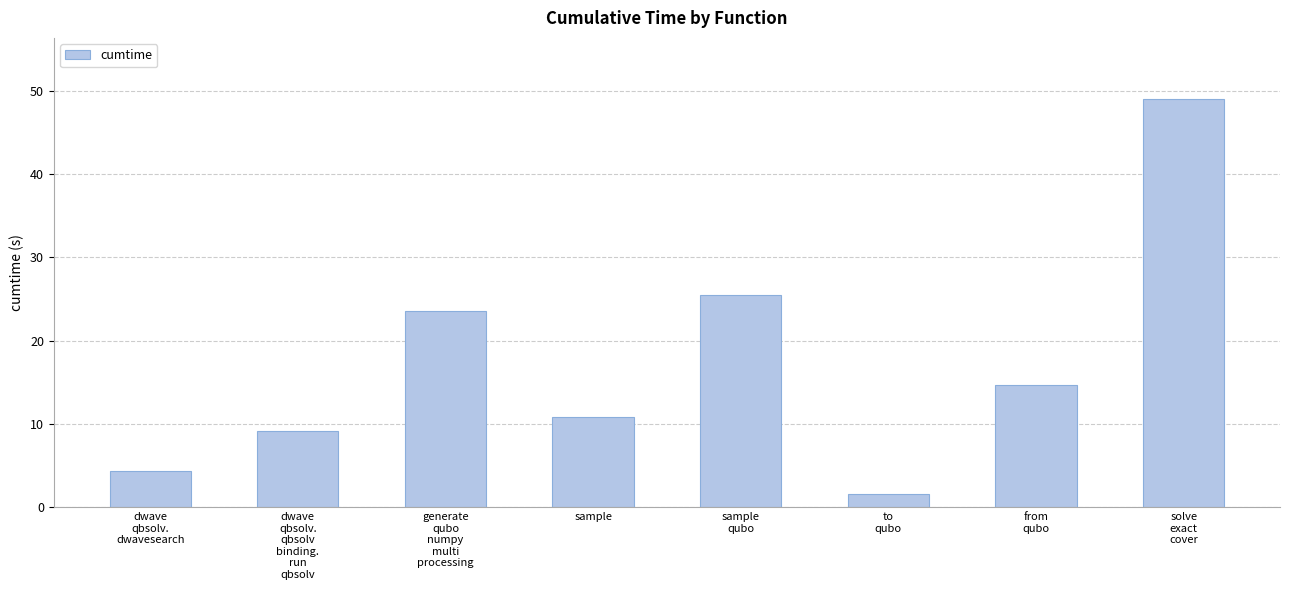

What is the change in value from dwave
qbsolv.
dwavesearch to to
qubo?

-2.7